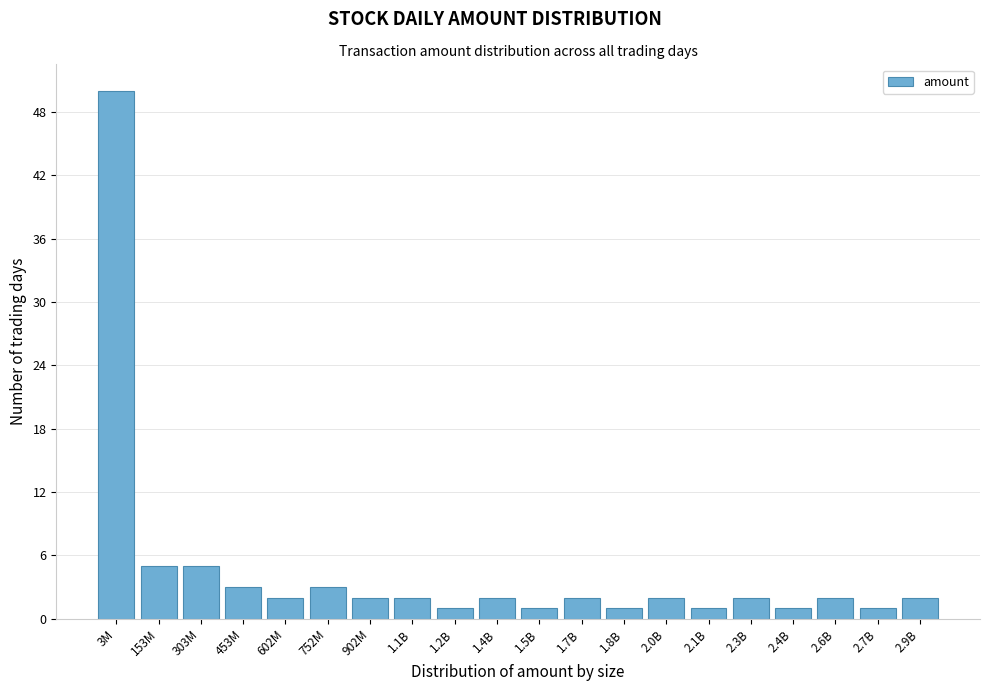

Reading left to right, extract all data points from this chart.

3M=50	153M=5	303M=5	453M=3	602M=2	752M=3	902M=2	1.1B=2	1.2B=1	1.4B=2	1.5B=1	1.7B=2	1.8B=1	2.0B=2	2.1B=1	2.3B=2	2.4B=1	2.6B=2	2.7B=1	2.9B=2